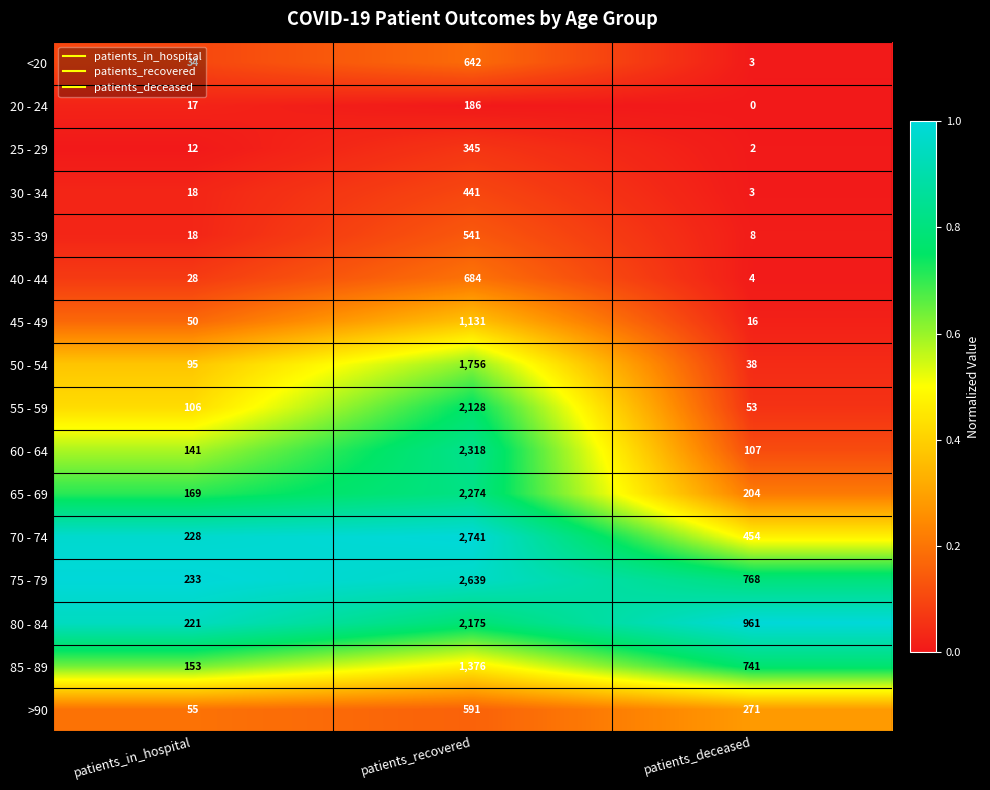

Rank the series by their maximum value, from highest to lowest.

70 - 74, 75 - 79, 60 - 64, 65 - 69, 80 - 84, 55 - 59, 50 - 54, 85 - 89, 45 - 49, 40 - 44, <20, >90, 35 - 39, 30 - 34, 25 - 29, 20 - 24